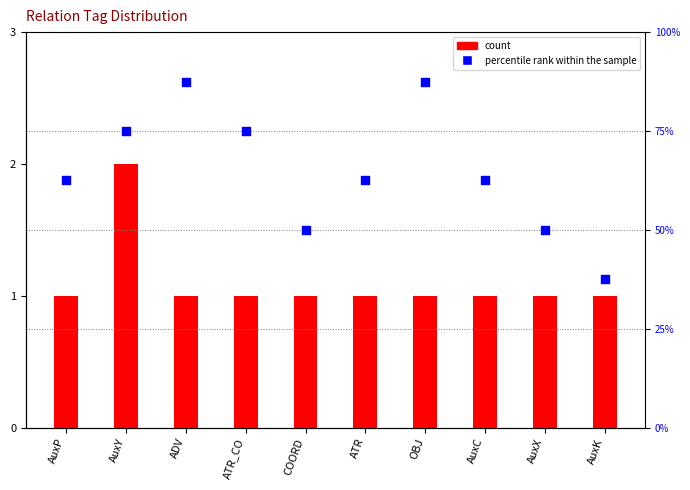

At which category is the sum across all series the highest?

ADV